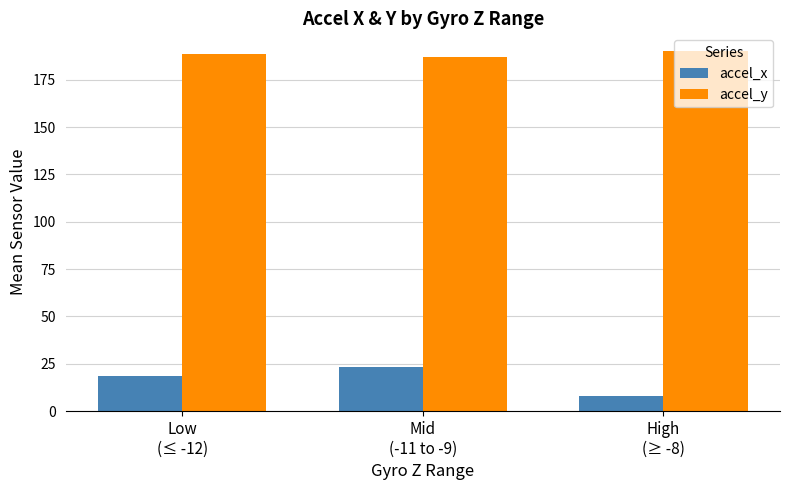

How many accel_y values are between 186 and 190?

3